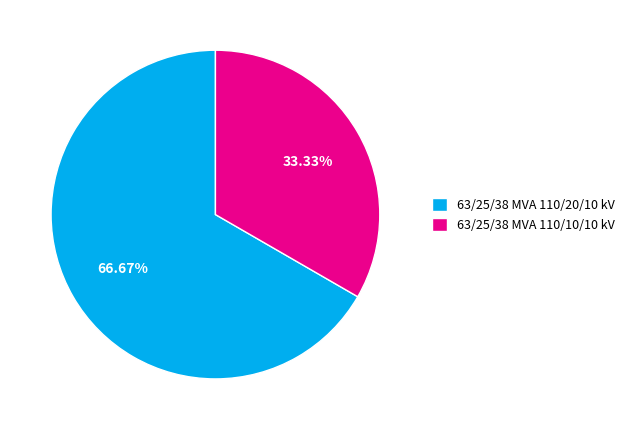

Which slice is the largest?

63/25/38 MVA 110/20/10 kV